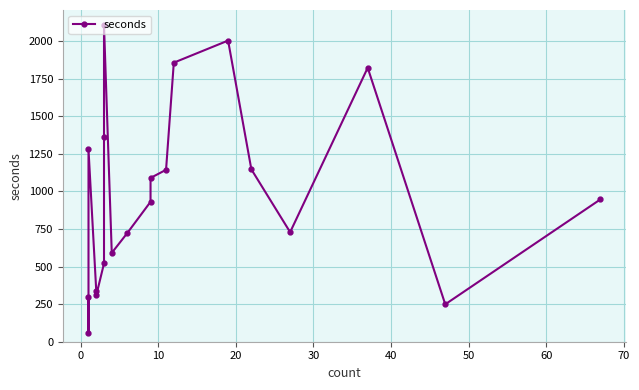

How many data points are above 947?

9